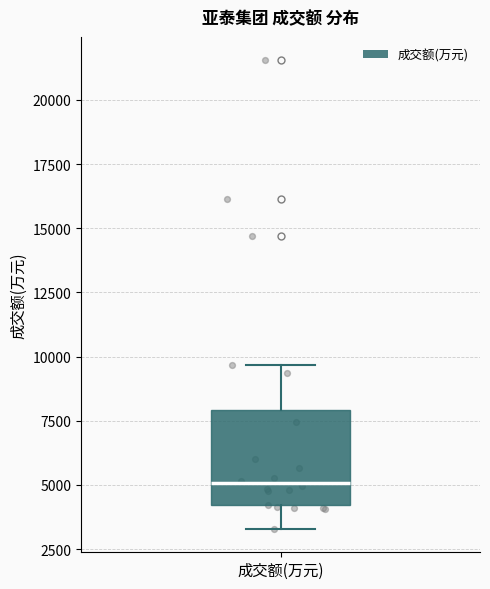

Where is the lower edge of the box for 成交额(万元) on the y-axis? The values are not printed on the chart, so give them approximately, as read against the axis.

4000